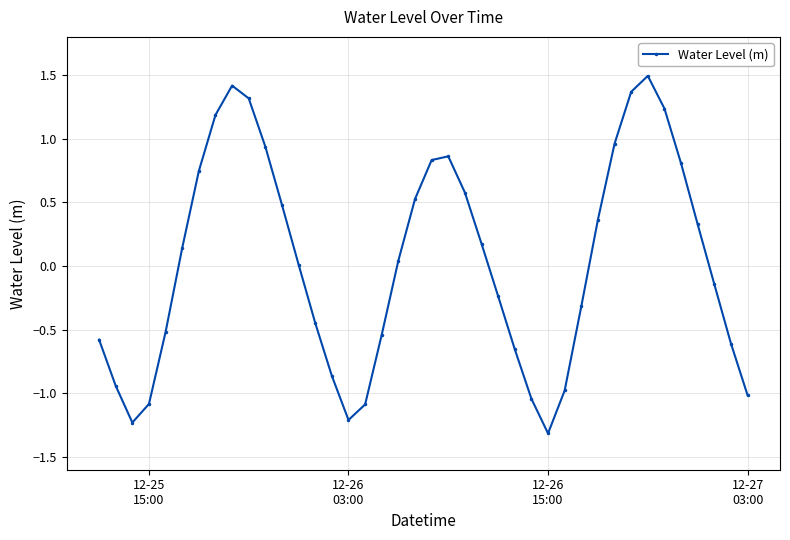

True or false: there are more than 1 points higher than both neighbors.

True